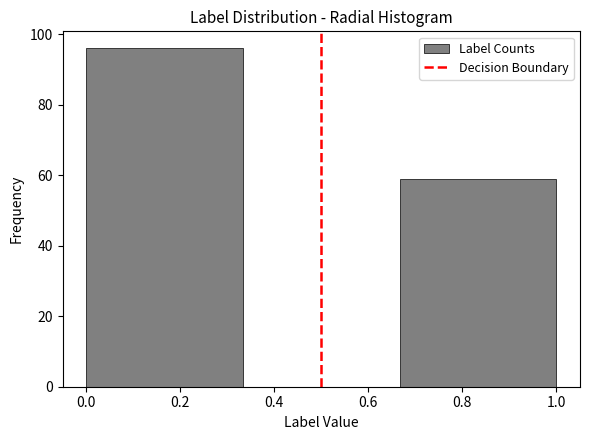

Reading left to right, list every bar in this chart as the range it spans on the x-axis followed by its height. Neither the bar edges nor the heights are printed on the chart, so give them approximately, as read against the axes.

0.00 to 0.34: 96
0.34 to 0.66: 0
0.66 to 1.00: 60